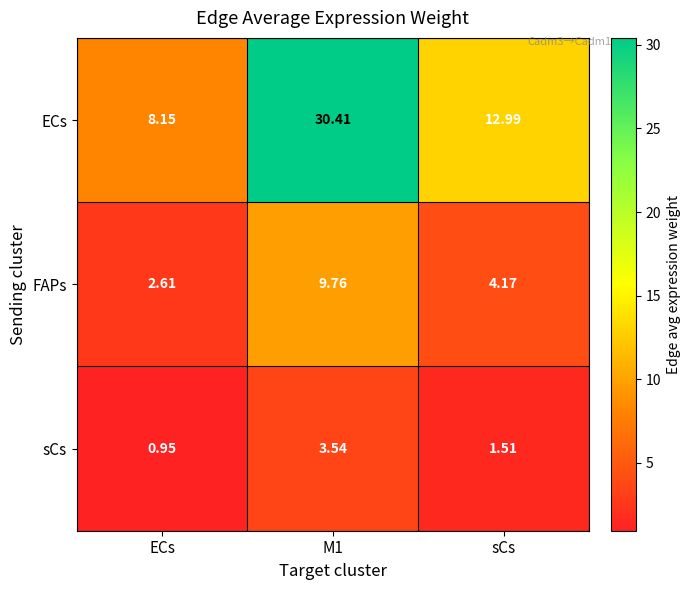

Which series changed the most between ECs and sCs?

ECs